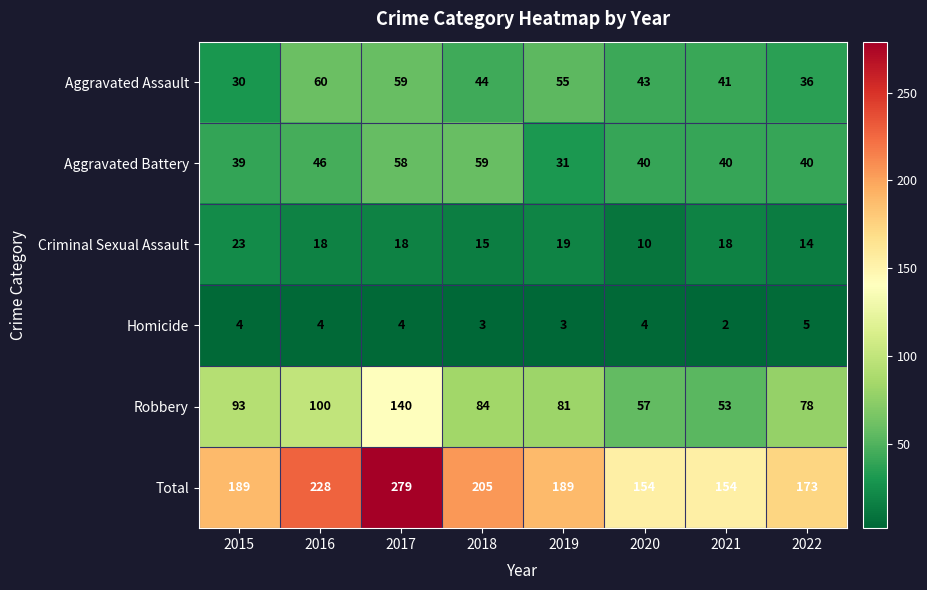

What is the difference between the second highest and second lowest values in the Total series?

74